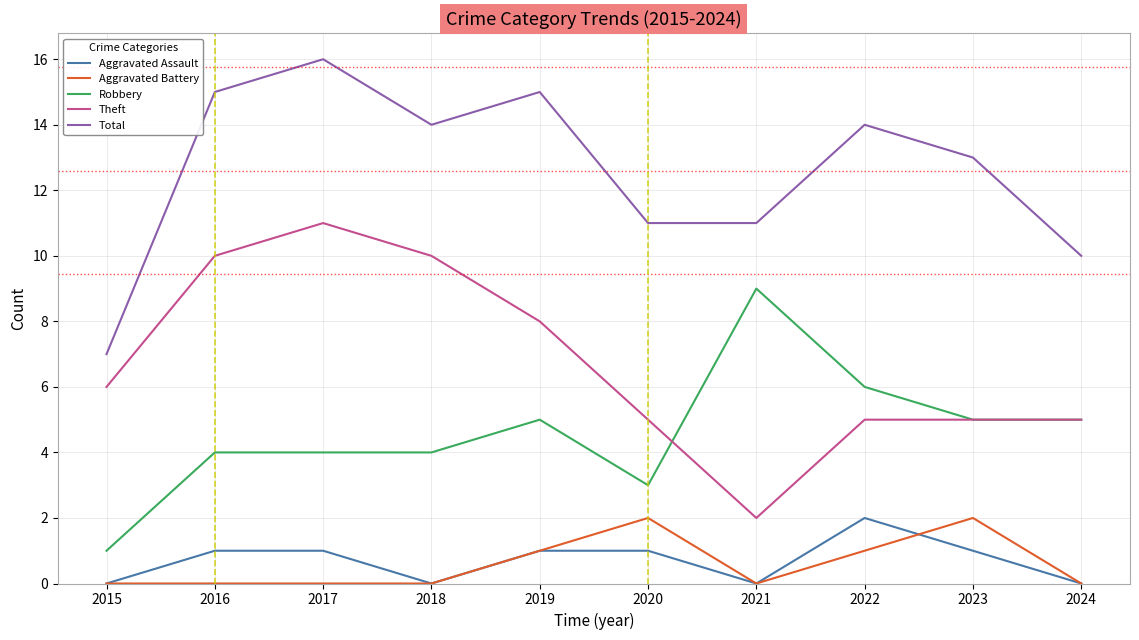

What is the difference between the second highest and second lowest values in the Theft series?

5